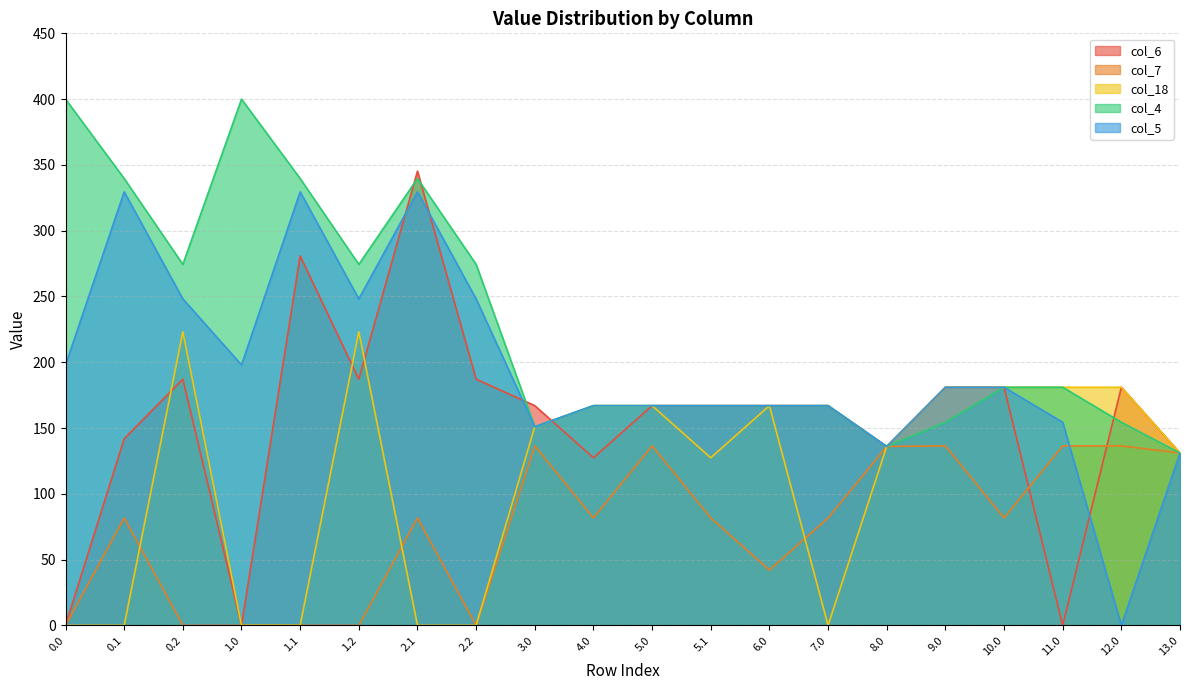

How many lines are shown in the chart?

5